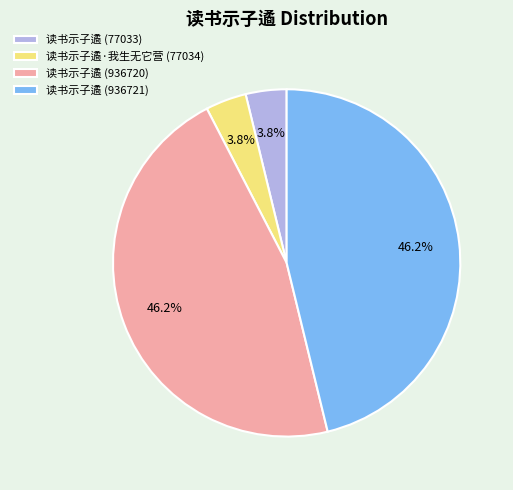

Approximately how many times larger is the value at 读书示子遹 (936721) compared to 读书示子遹·我生无它营 (77034)?

12.2